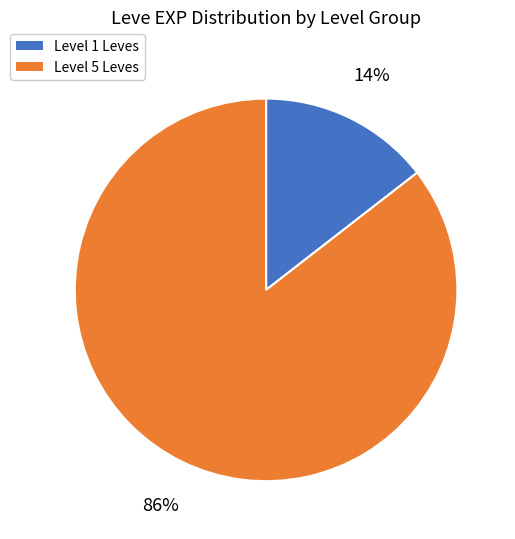

Does any single category account for the majority?

Yes